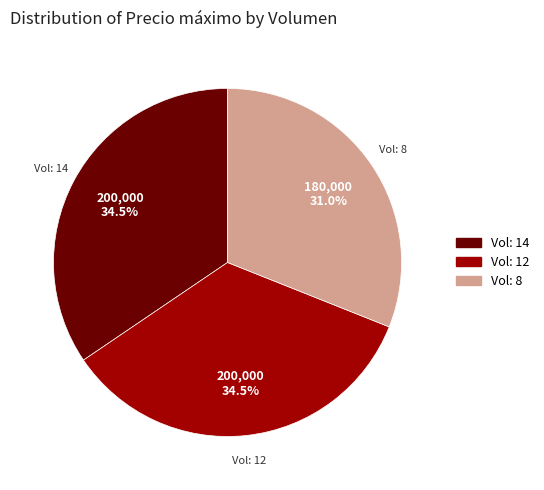

Is Vol: 14 the majority of the pie?

No